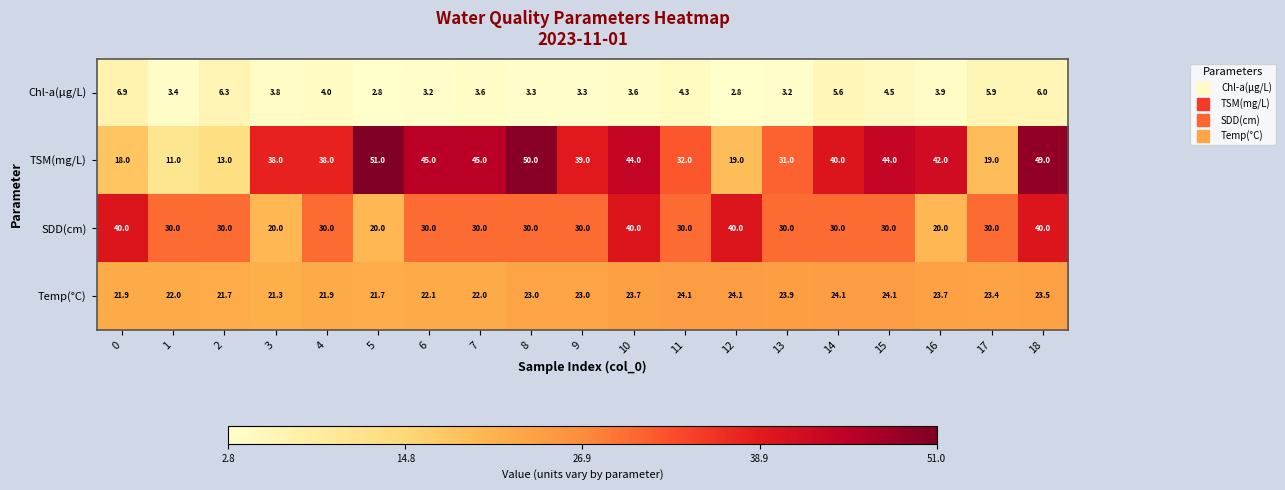

What is the sum of all SDD(cm) values?

580.0